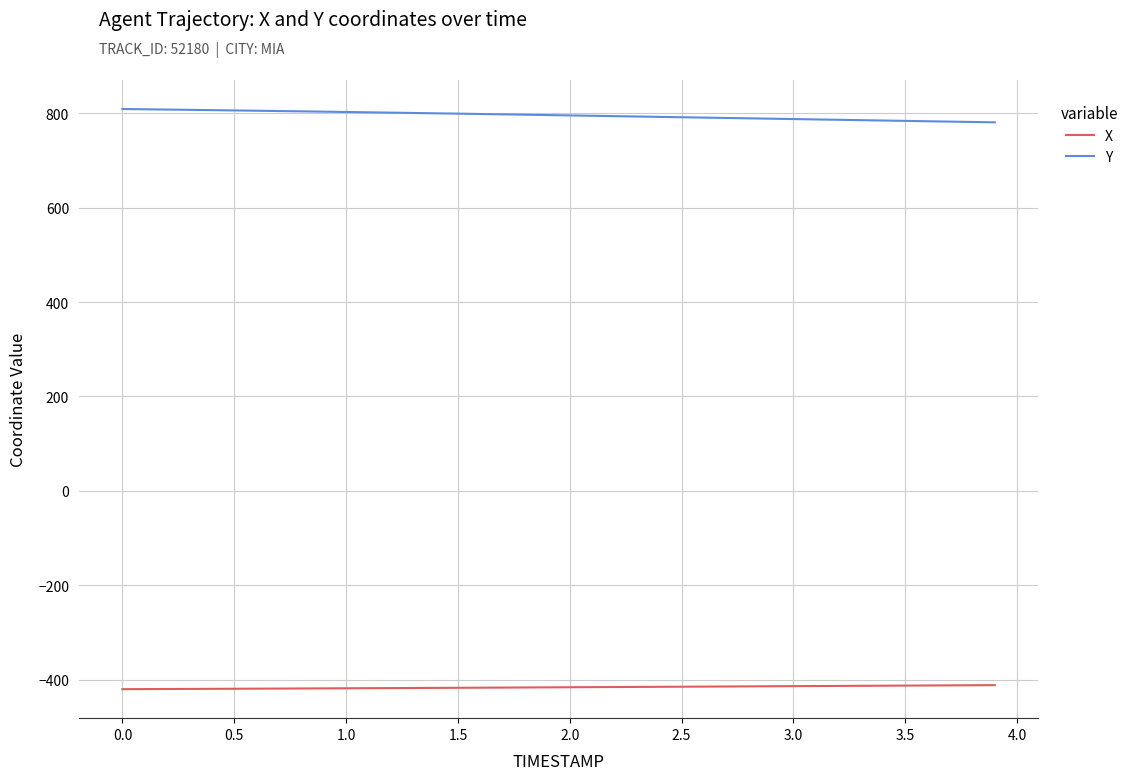

What is the difference between the maximum and minimum values in the Y series?

28.2